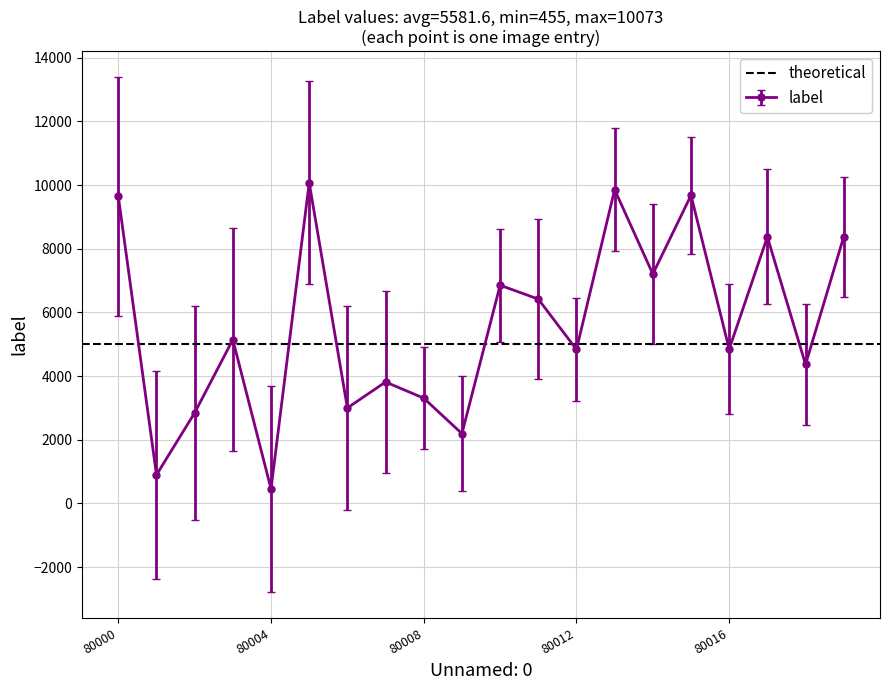

What is the greatest value displayed?

10073